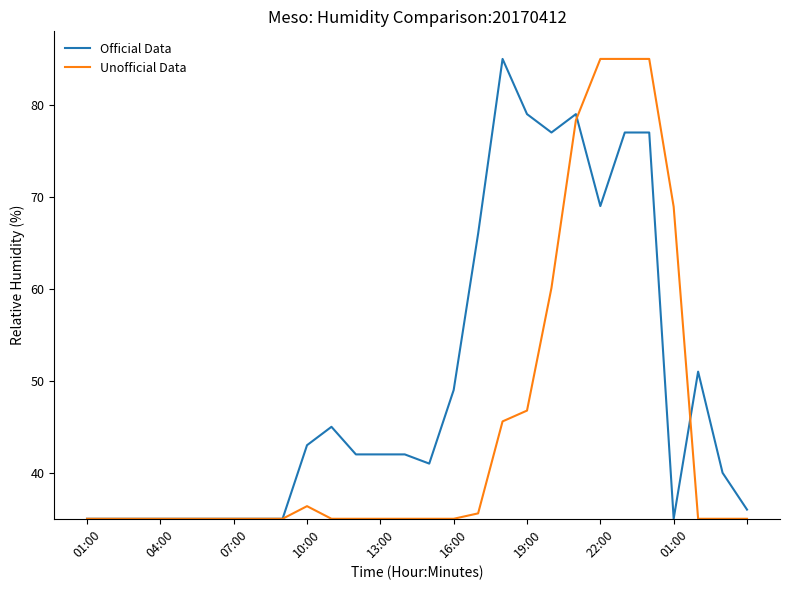

List the series in order of their overall mean, lowest first.

Unofficial Data, Official Data